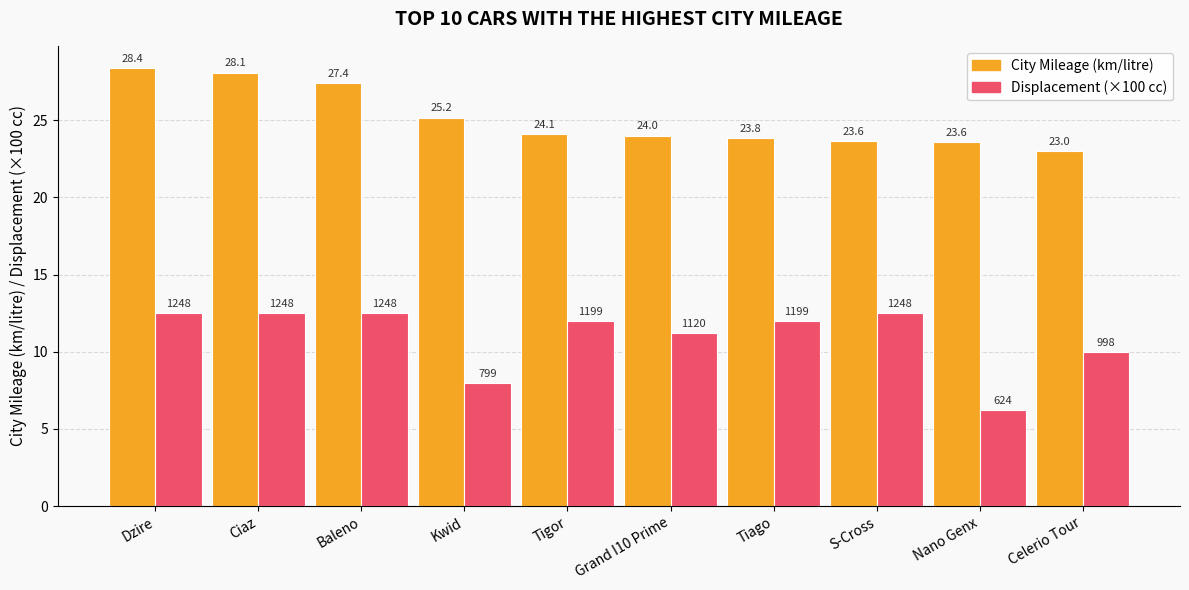

What is the approximate value of Displacement (×100 cc) at Grand I10 Prime?

11.2